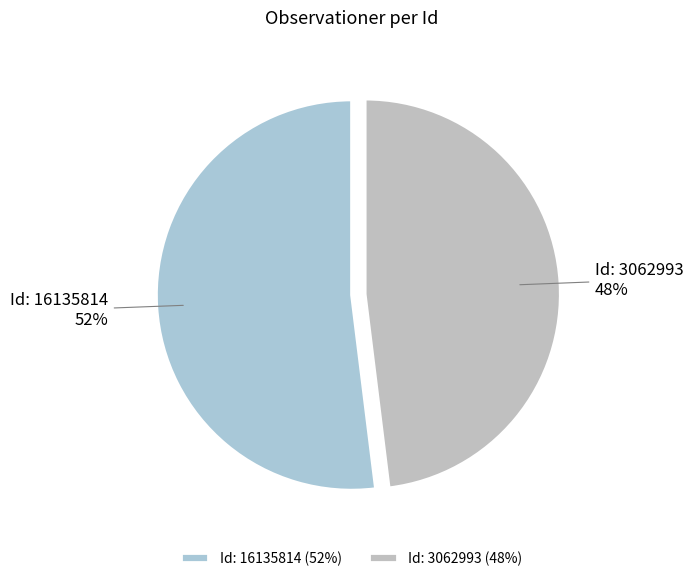

To the nearest percent, what portion does Id: 3062993 represent?

48%